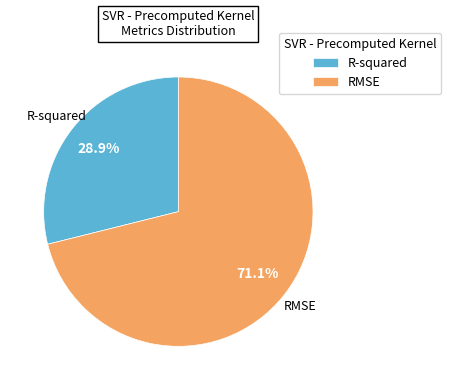

Is there any slice that represents more than half of the pie?

Yes